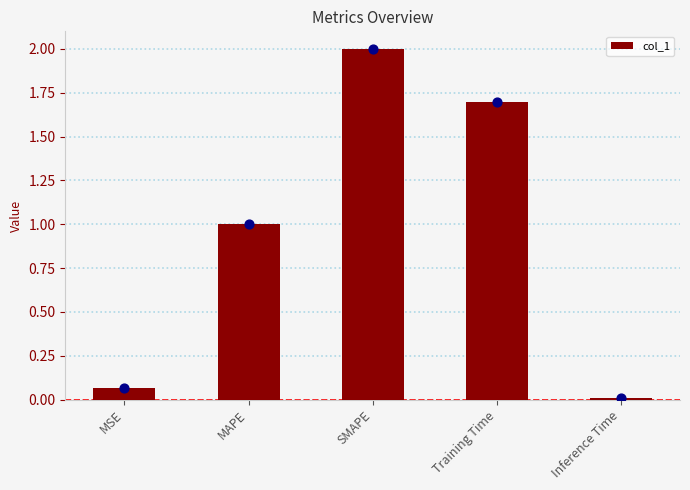

What is the change in value from MSE to Training Time?

+1.6